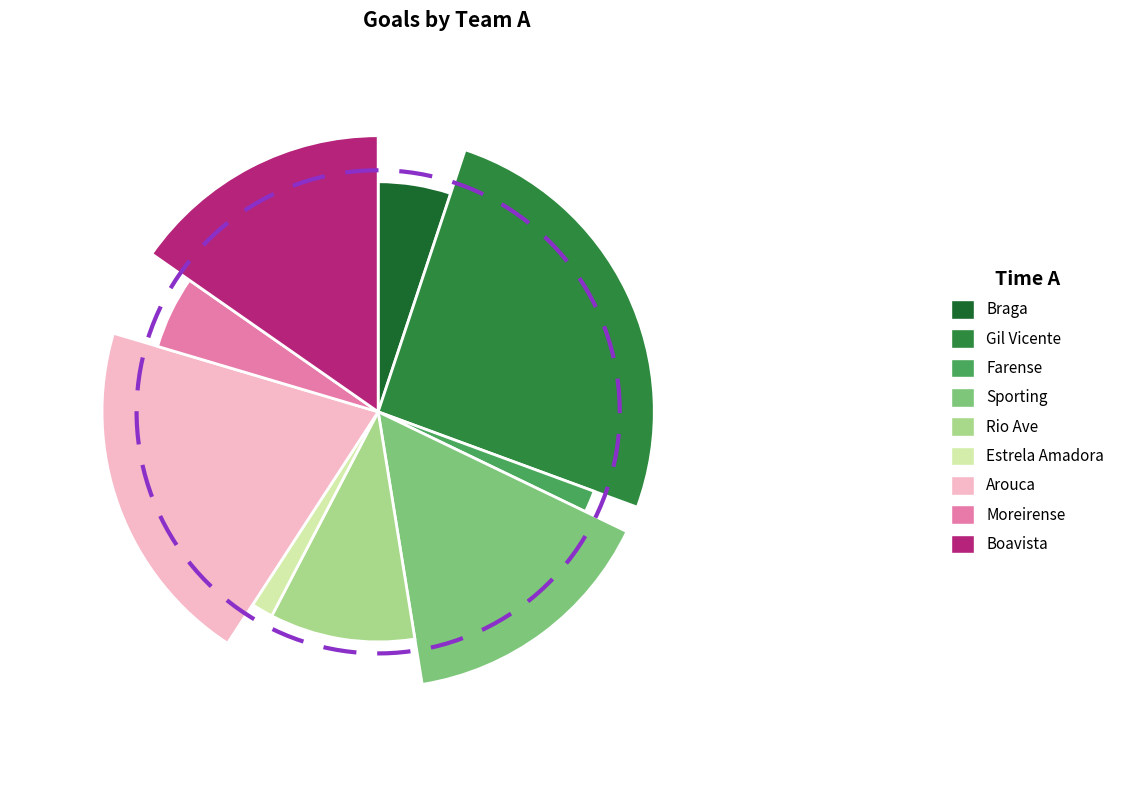

What percentage is the Boavista slice, to the nearest percent?

16%